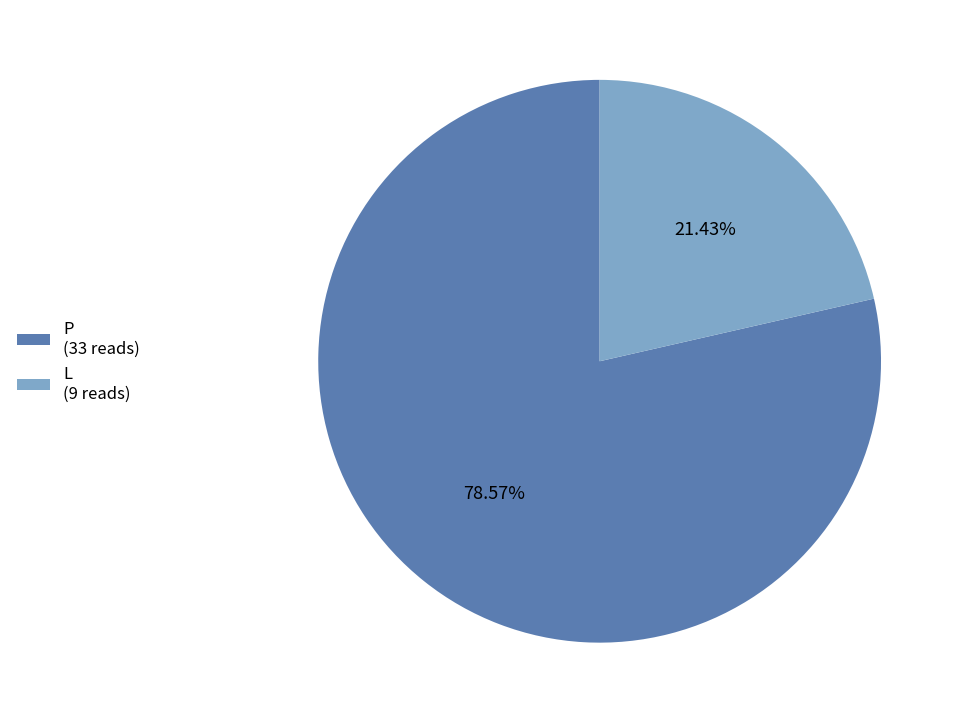

Which slice is the largest?

P